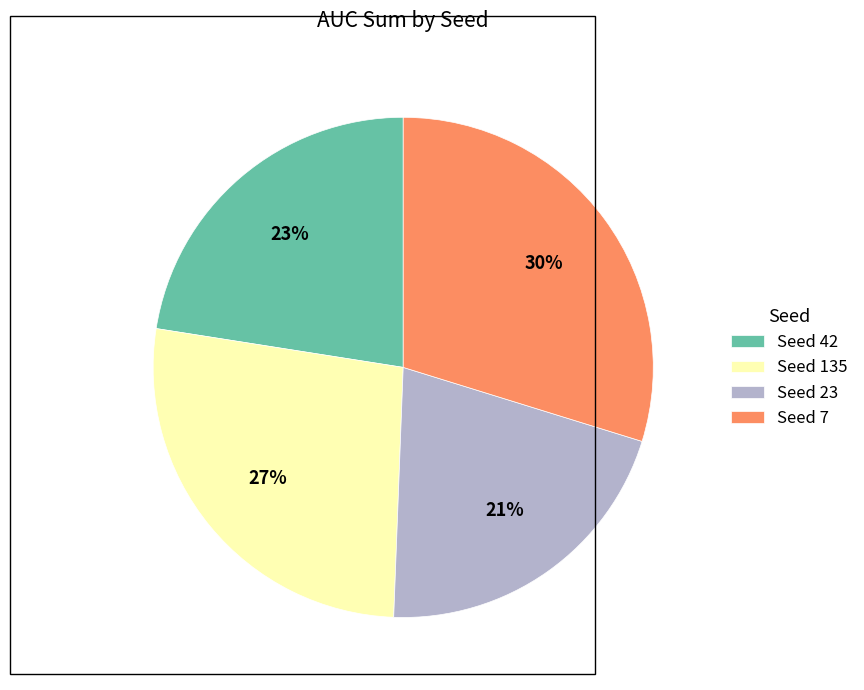

What percentage is the Seed 135 slice, to the nearest percent?

27%